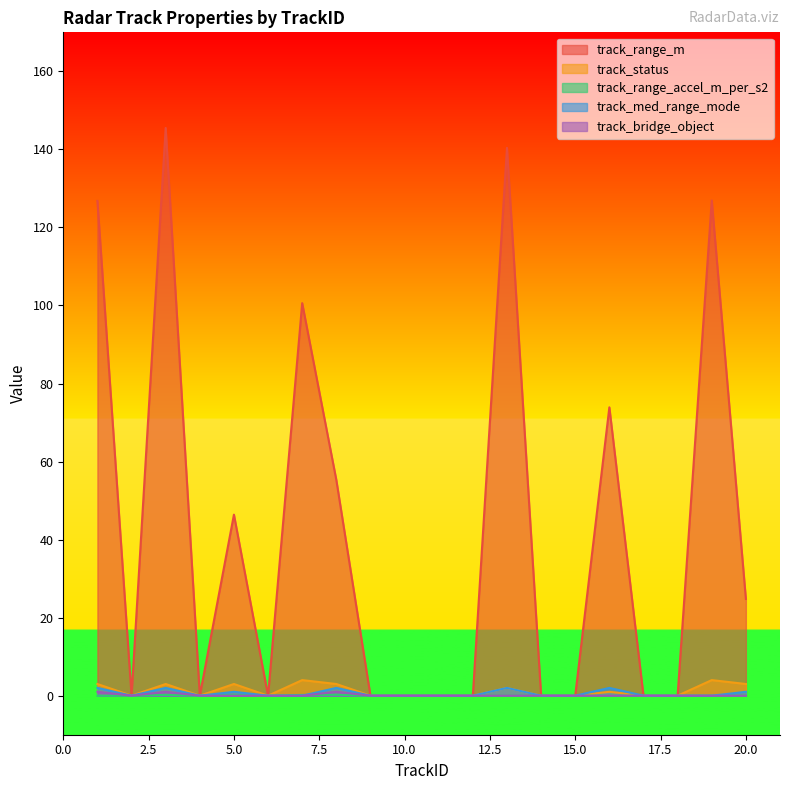

Which series has the largest total across all categories?

track_range_m